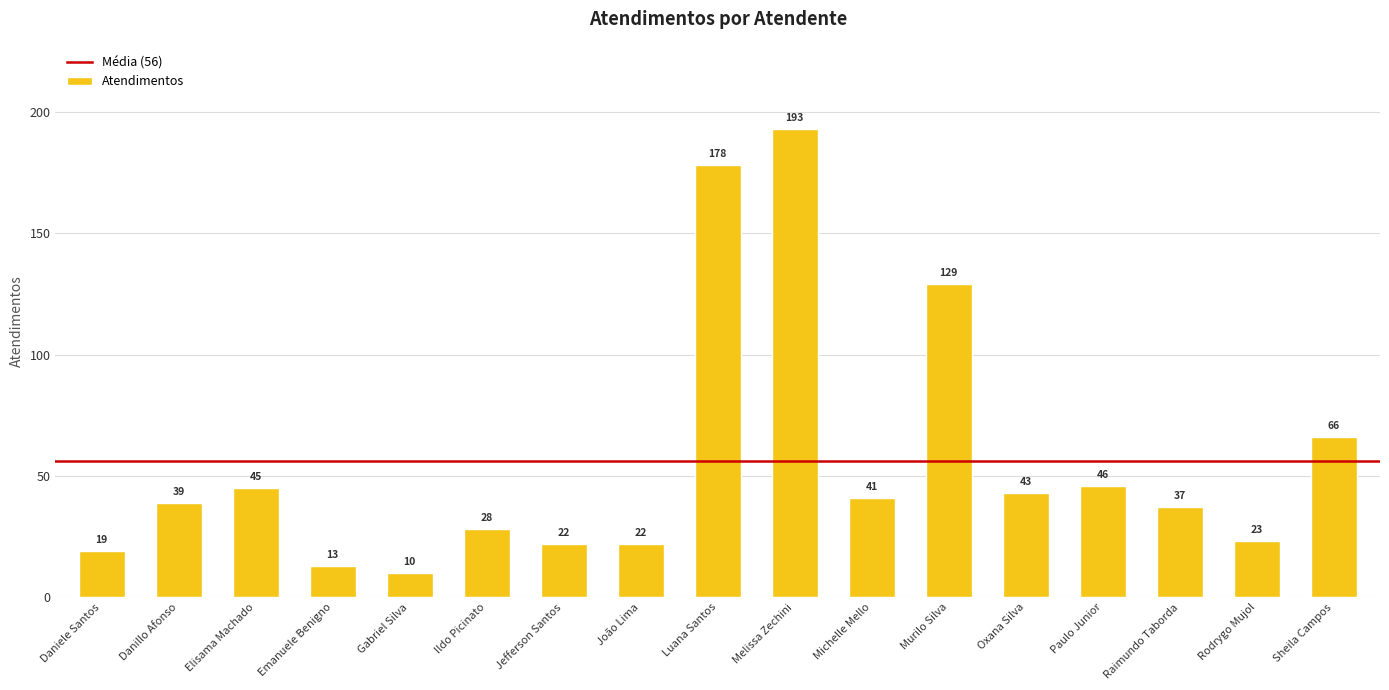

Which label corresponds to the smallest value in the chart?

Gabriel Silva